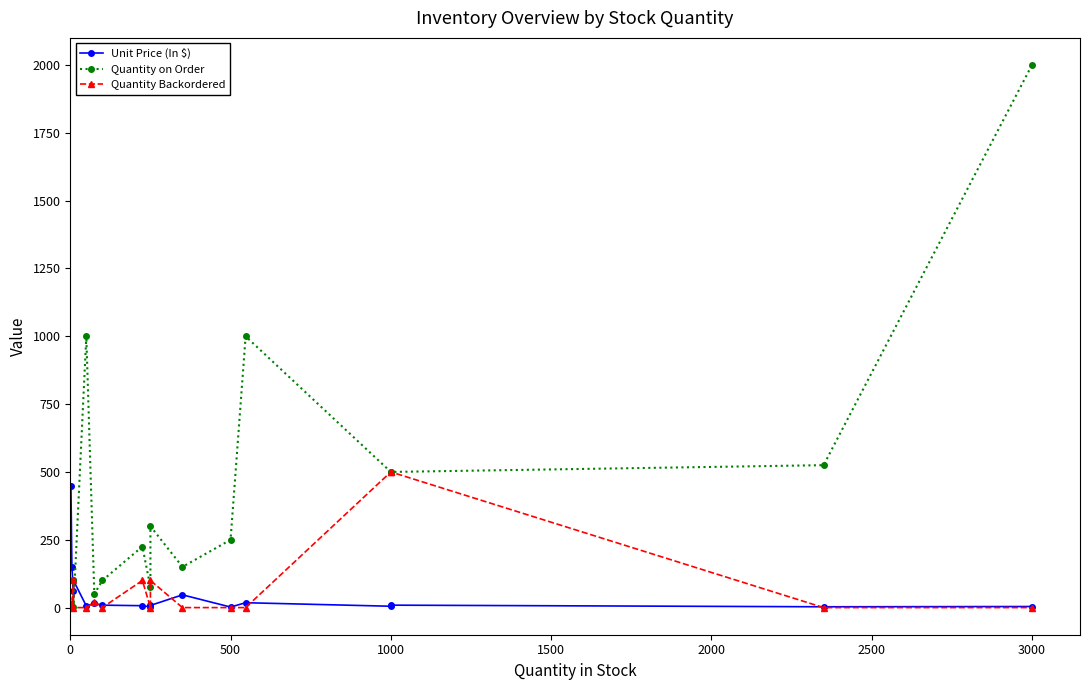

What are all the series names shown in the legend?

Unit Price (In $), Quantity on Order, Quantity Backordered